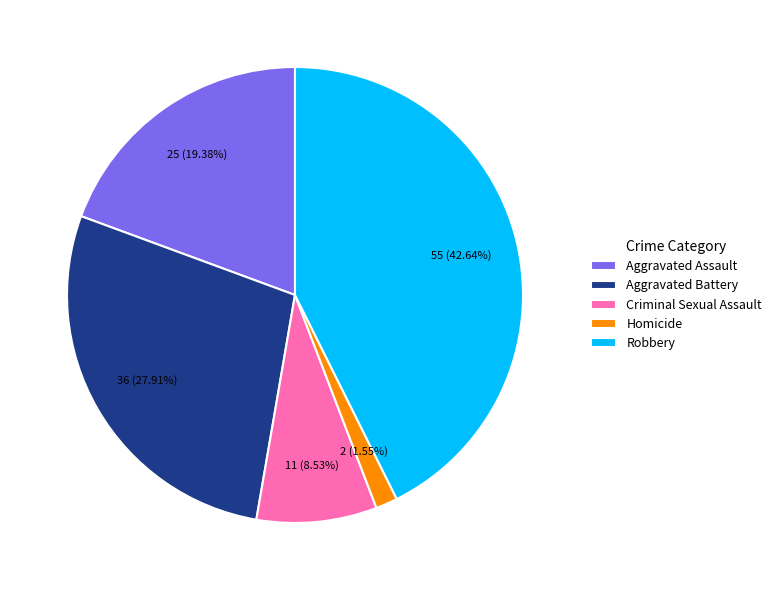

How many segments does this pie chart have?

5